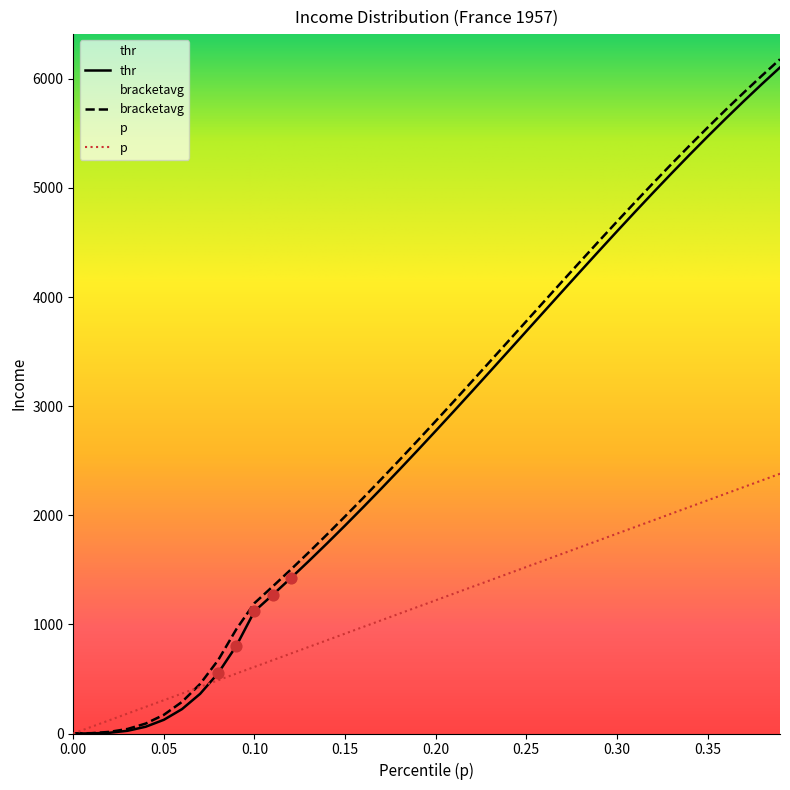

At how many categories does at least one series exceed 4137?

13